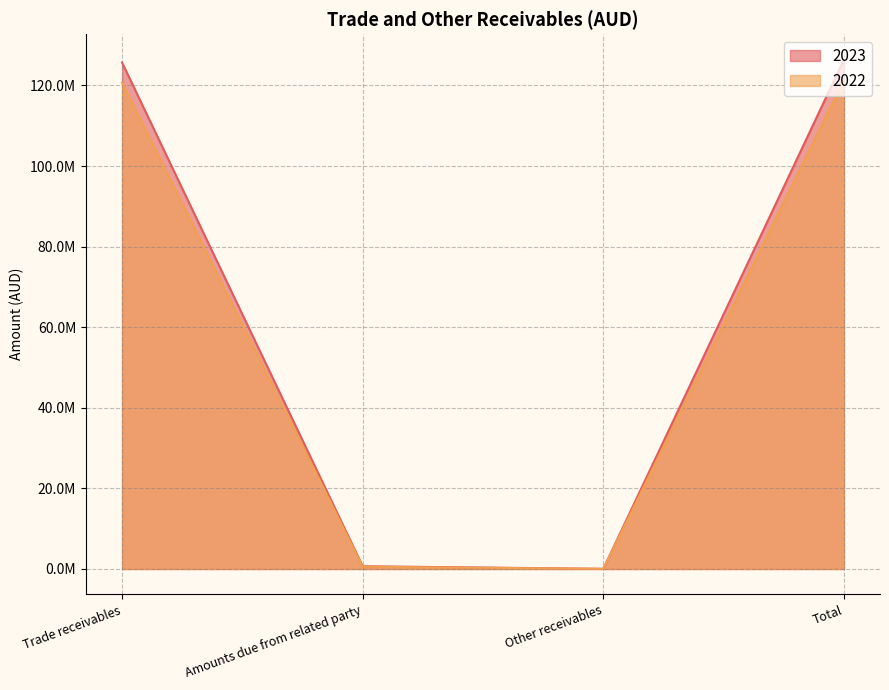

What position from the right is Trade receivables?

4